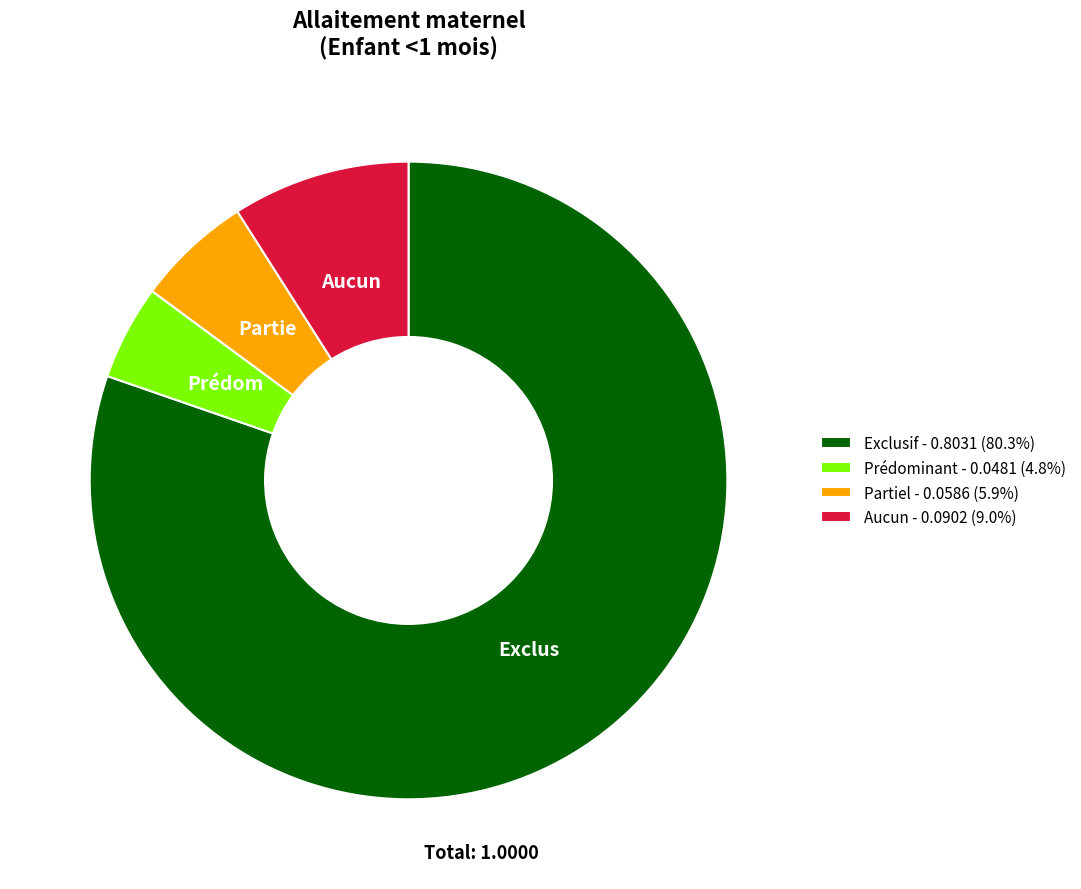

Count the number of slices in the pie.

4